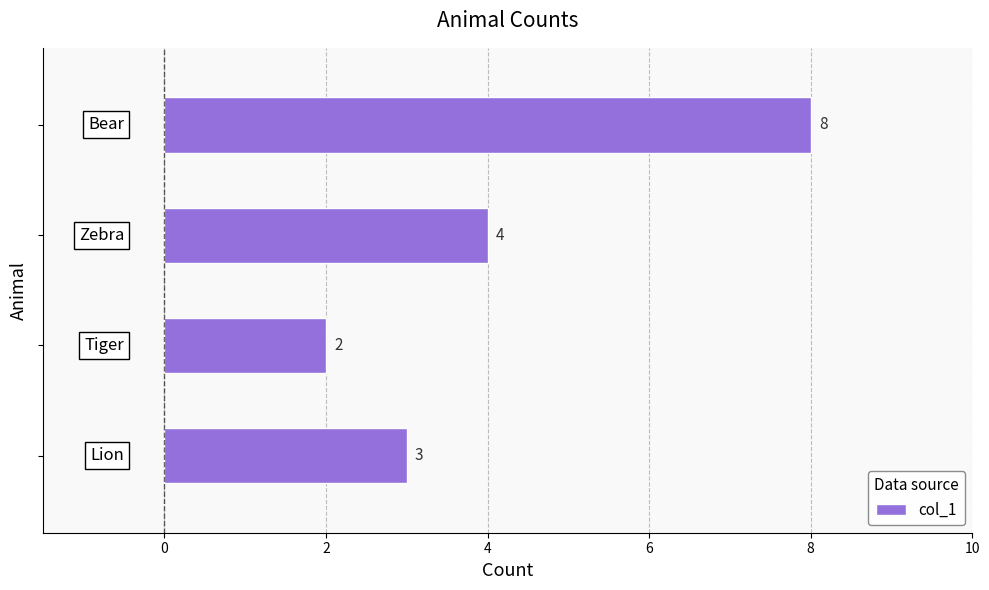

What is the smallest value displayed?

2